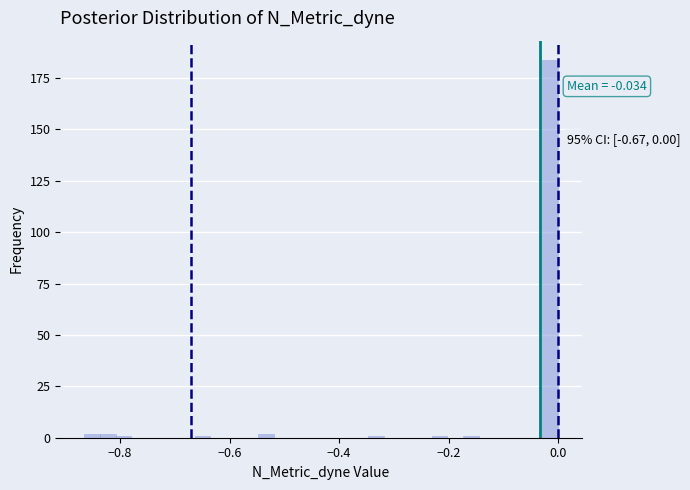

Around what value on the x-axis is the tallest bar? Give the approximate position of its centre, as read against the axis.

-0.02